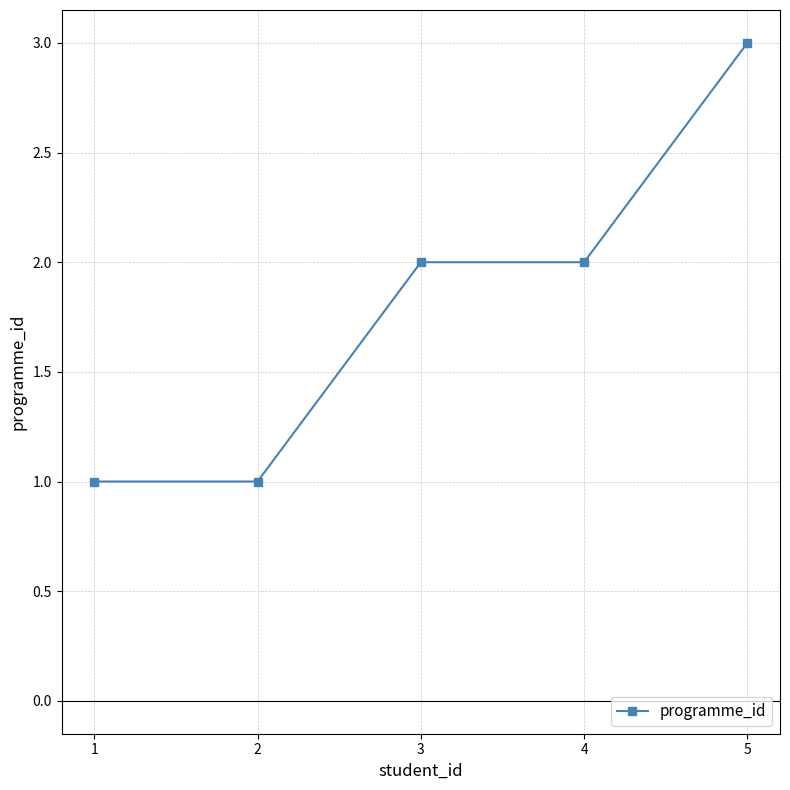

Approximately how many times larger is the value at 2 compared to 4?

0.5